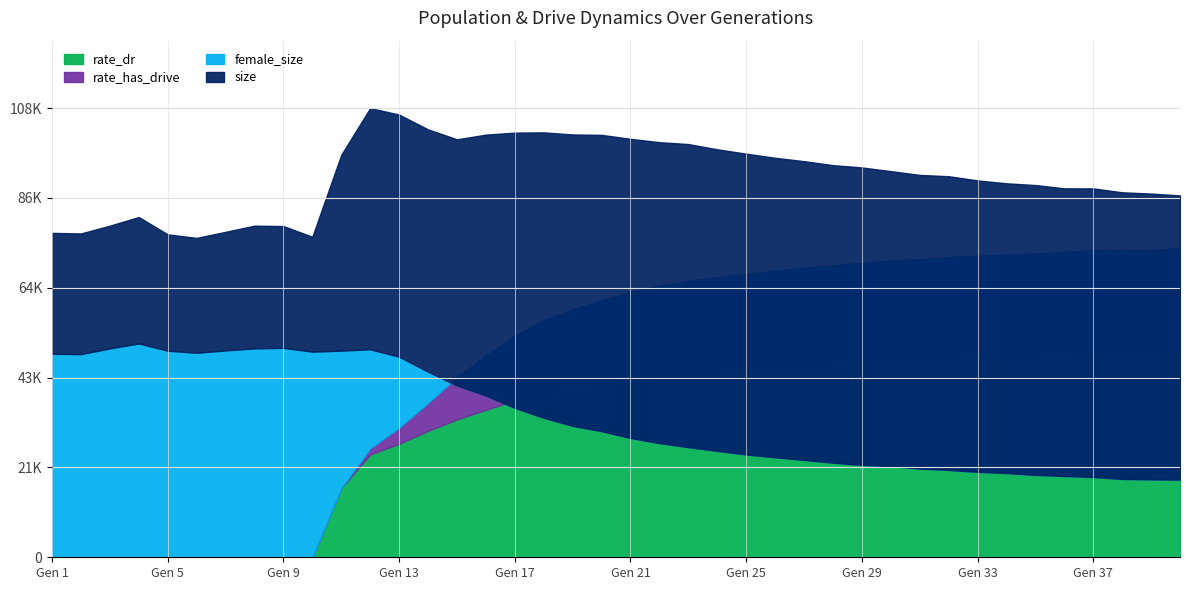

Which has a higher value, 30 or 39?

30